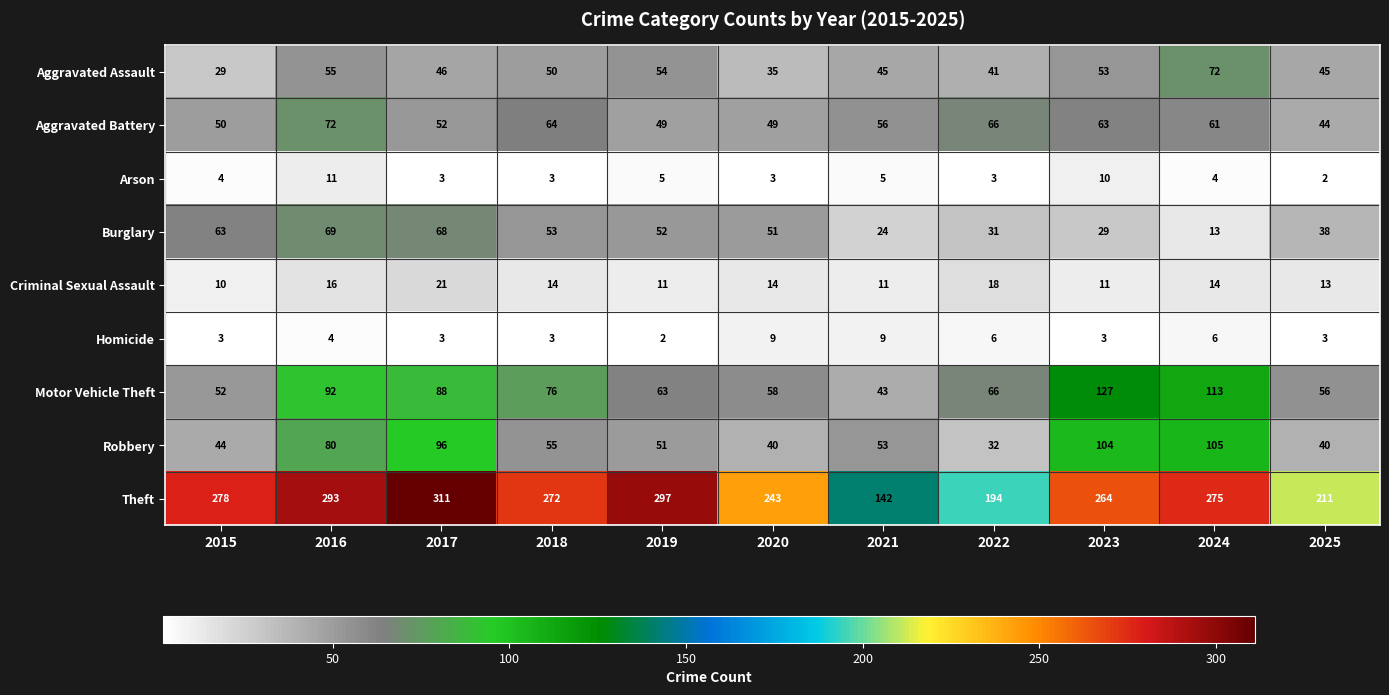

Rank the series at 2019 from lowest to highest value.

Homicide, Arson, Criminal Sexual Assault, Aggravated Battery, Robbery, Burglary, Aggravated Assault, Motor Vehicle Theft, Theft